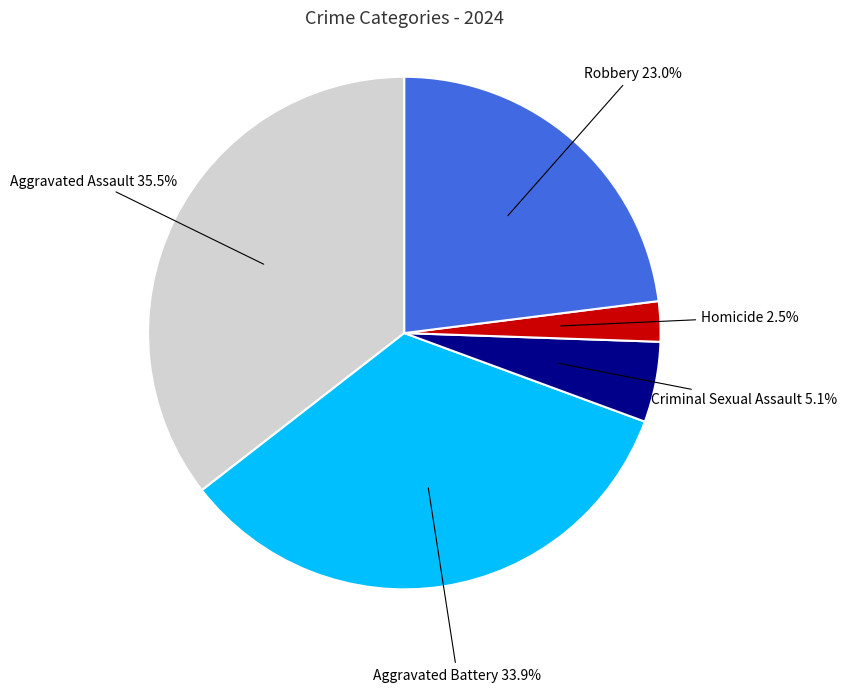

To the nearest percent, what is the difference between the largest and smallest slice percentages?

33%